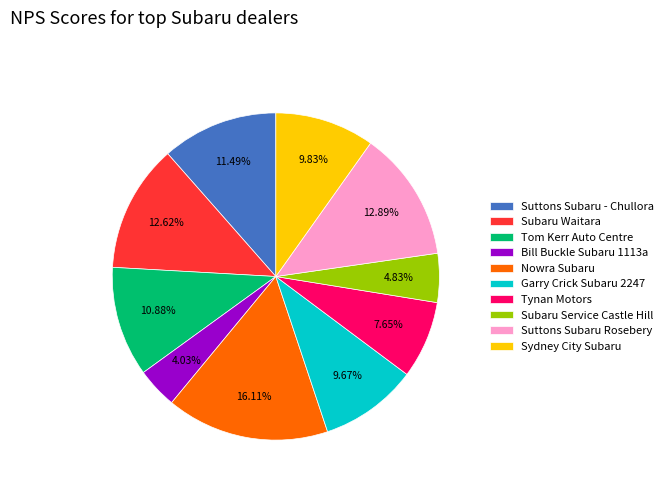

Which slice is the largest?

Nowra Subaru